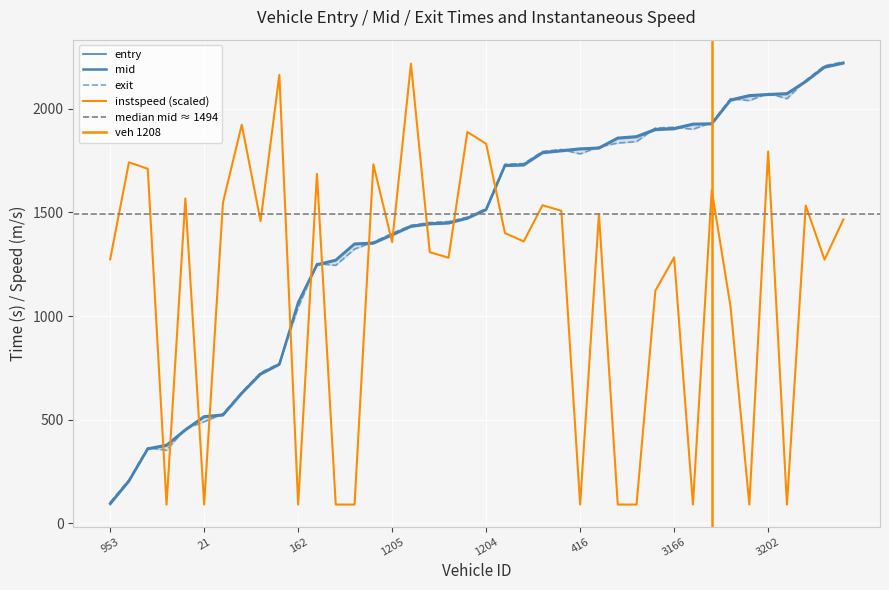

Read the exit value at 158.

1804.2